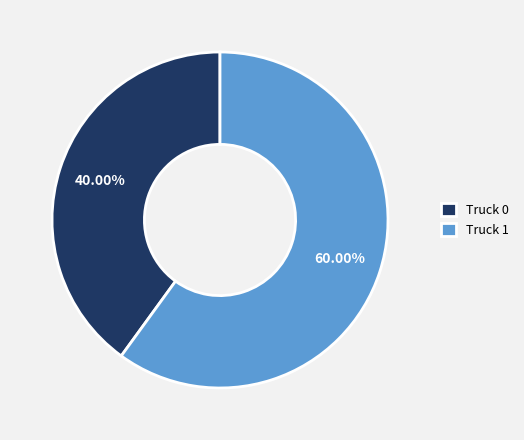

Which has a higher value, Truck 0 or Truck 1?

Truck 1